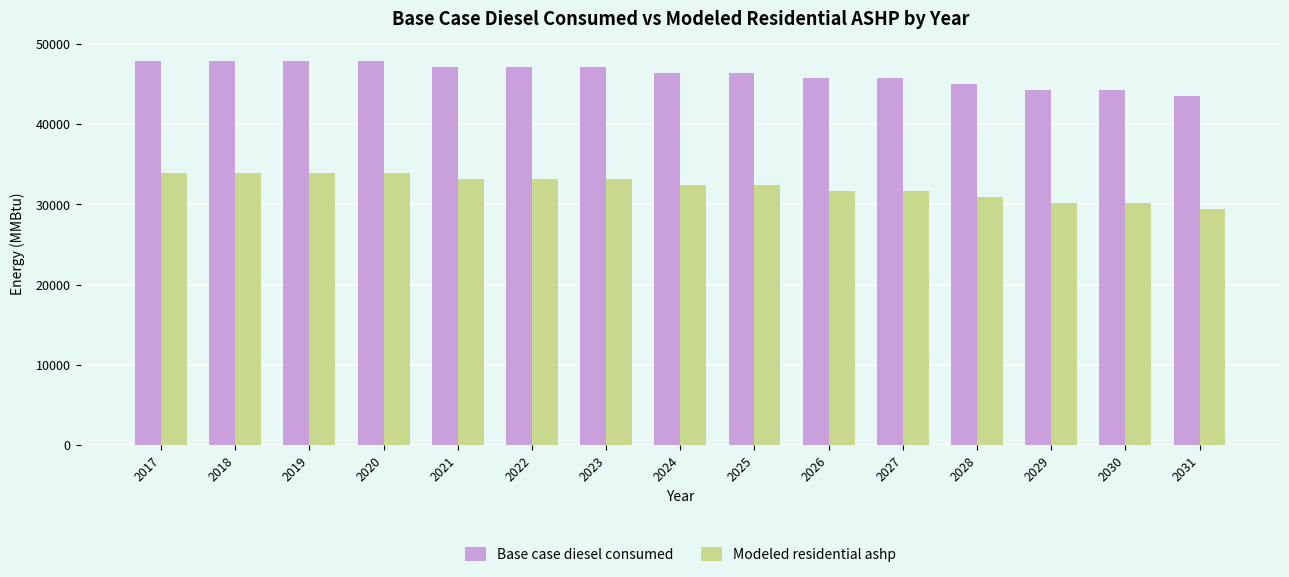

What is the difference between the maximum and minimum values in the Base case diesel consumed series?

4414.0